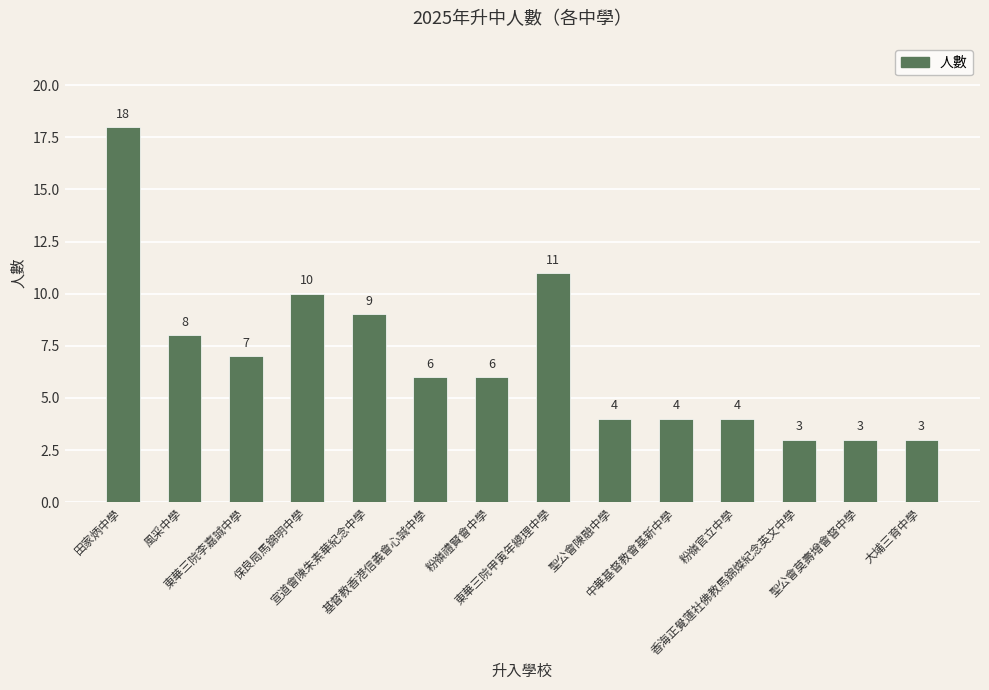

Approximately how many times larger is the value at 東華三院李嘉誠中學 compared to 風采中學?

0.9